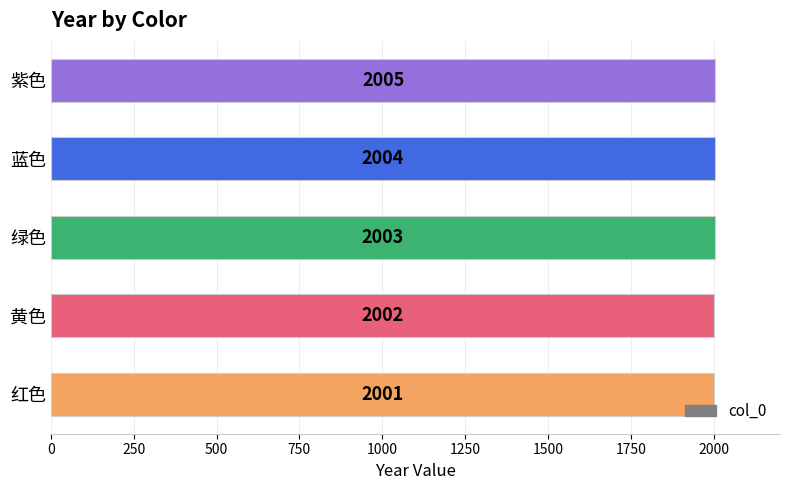

Where is the data nearest to the value 2003?

绿色